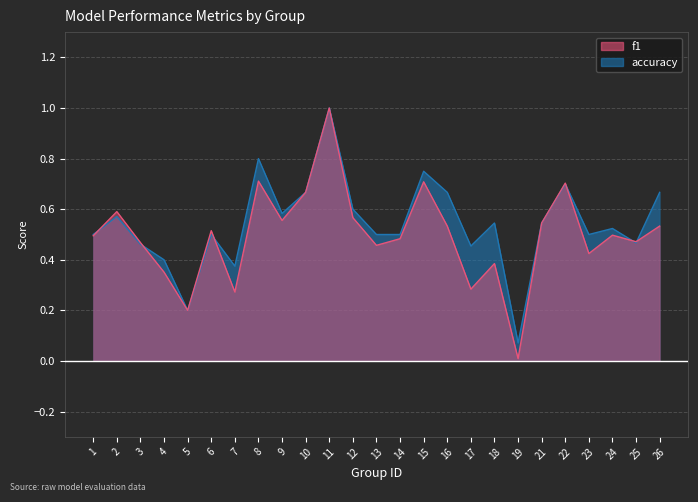

Between 12 and 10, which is larger?

10